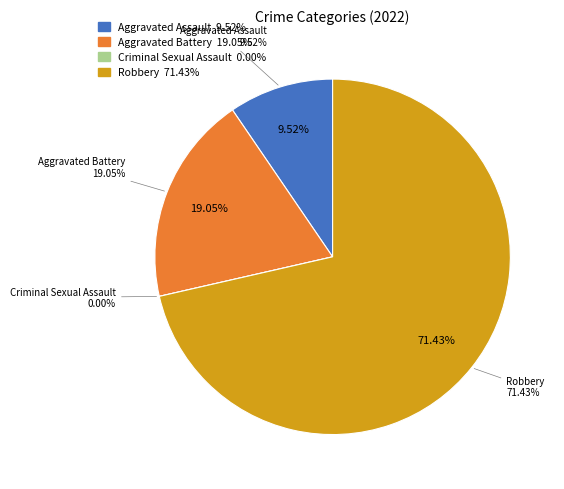

Which category has the smallest portion of the pie?

Criminal Sexual Assault